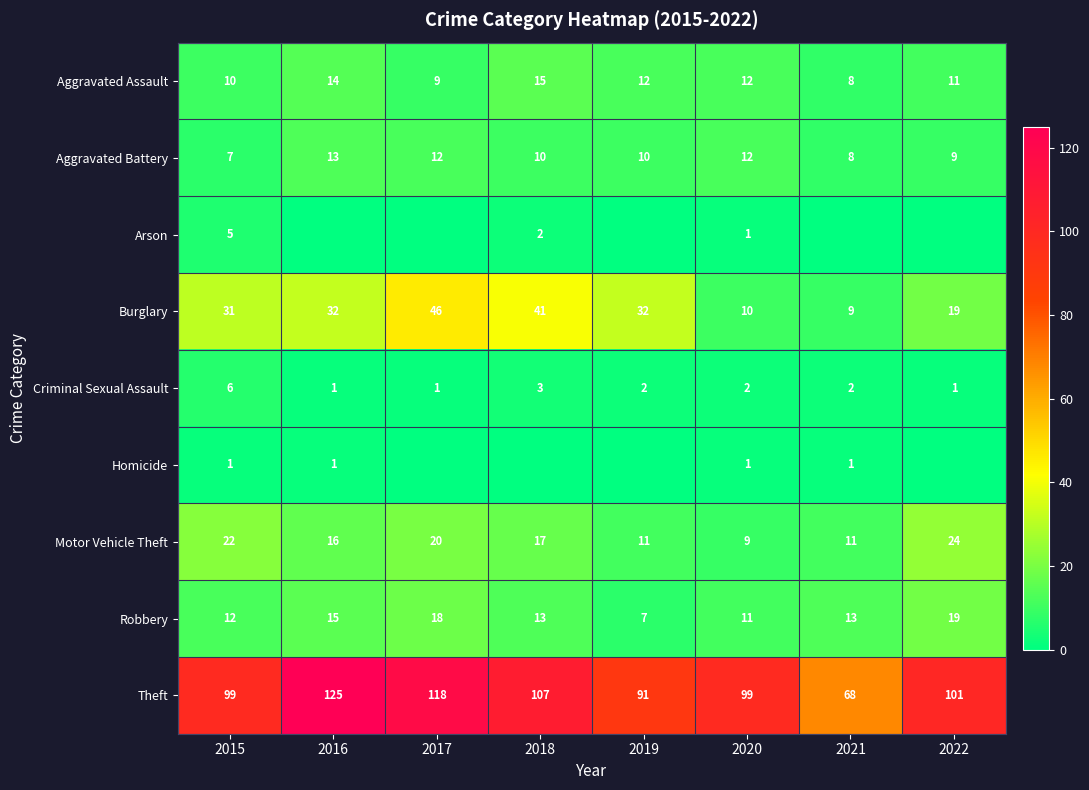

At how many categories does at least one series exceed 0?

8